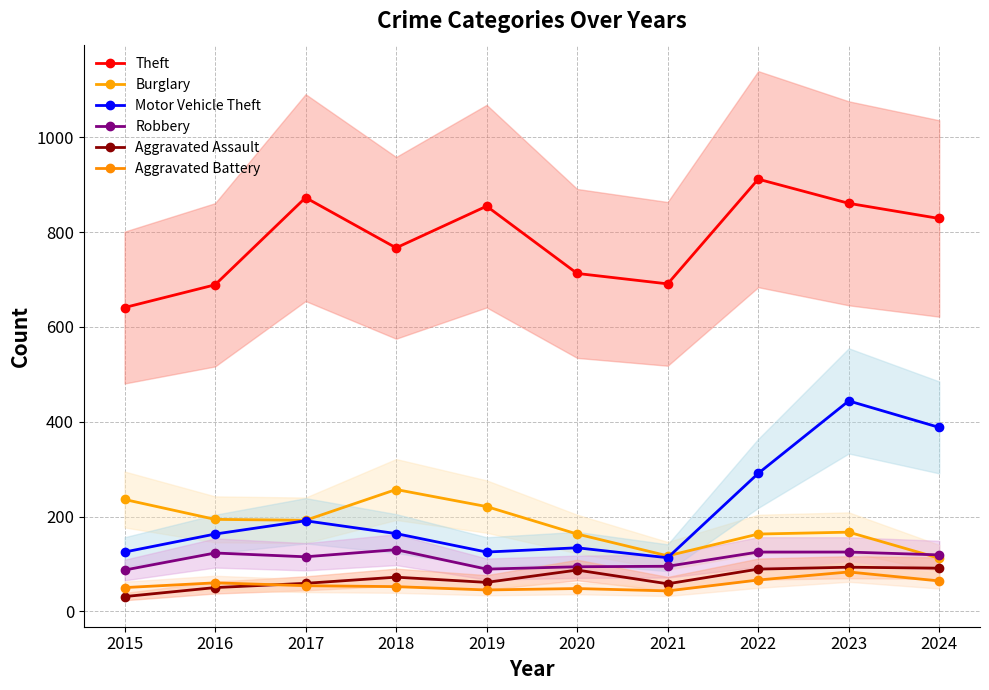

What is the difference between the Burglary values at 2018 and 2016?

63